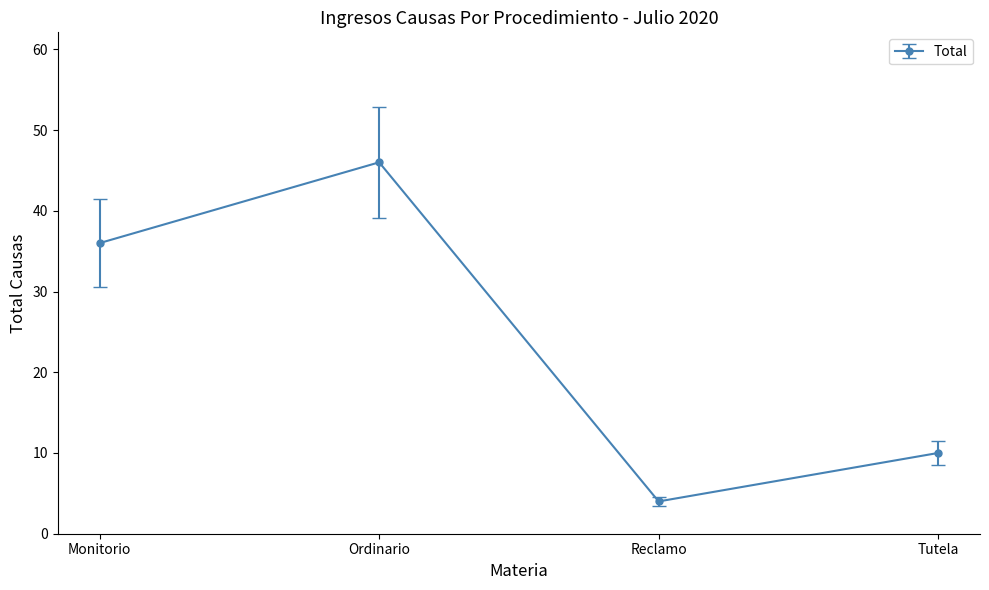

What is the sum of the values at Ordinario and Tutela?

56